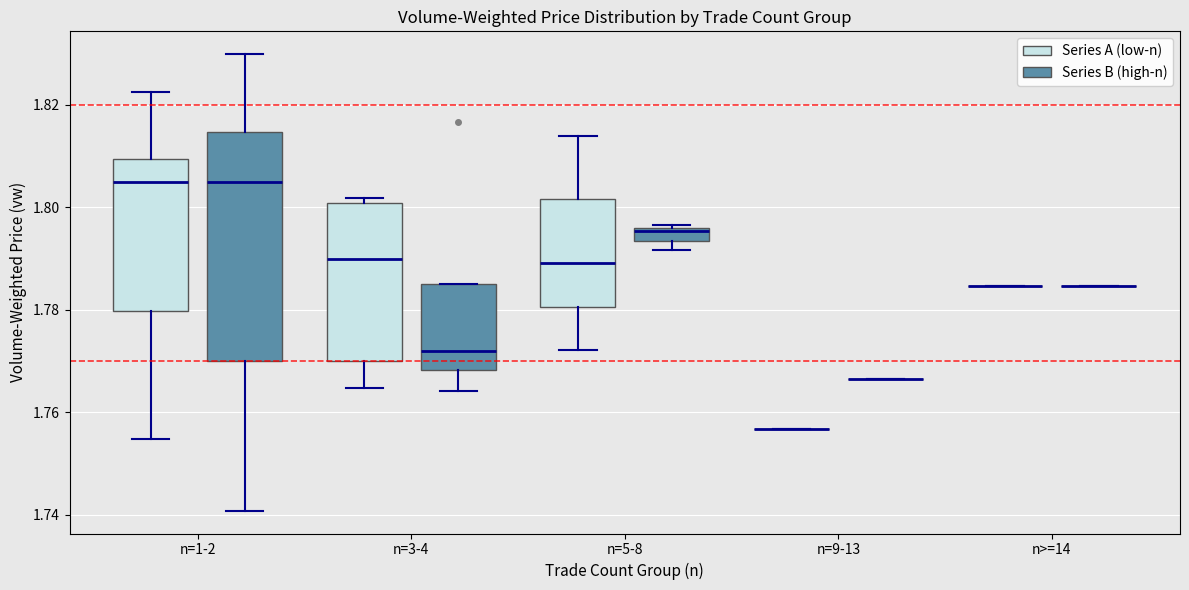

Which box is the tallest, from its lower edge to its upper edge?

n=1-2 (Series B (high-n))